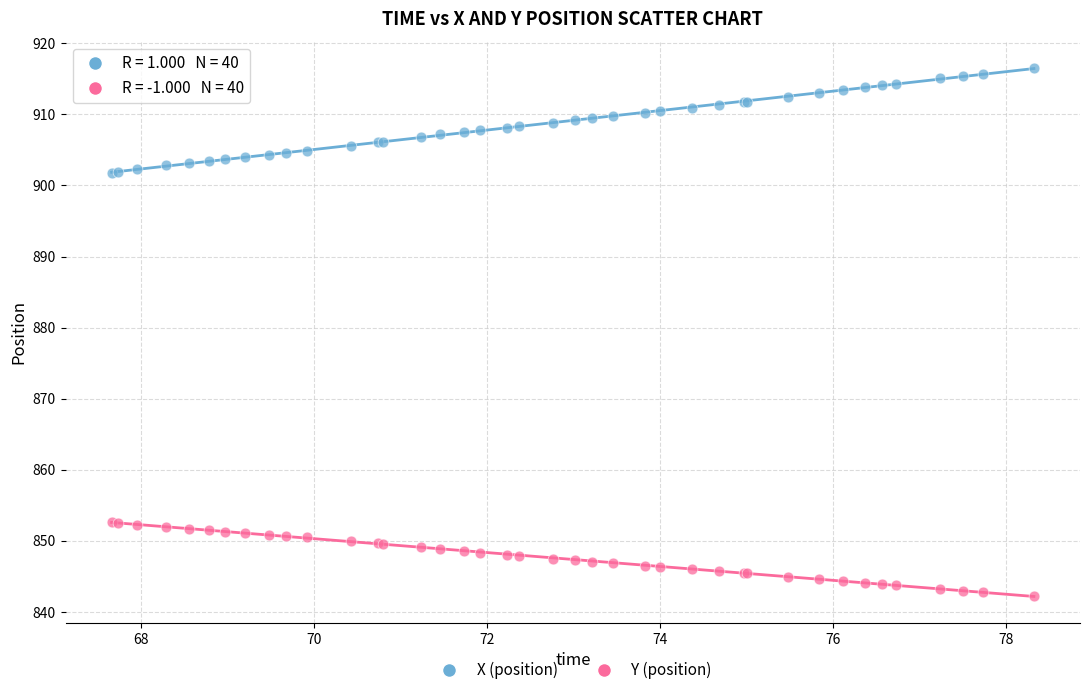

Which series reaches the minimum Y coordinate?

Y (position)